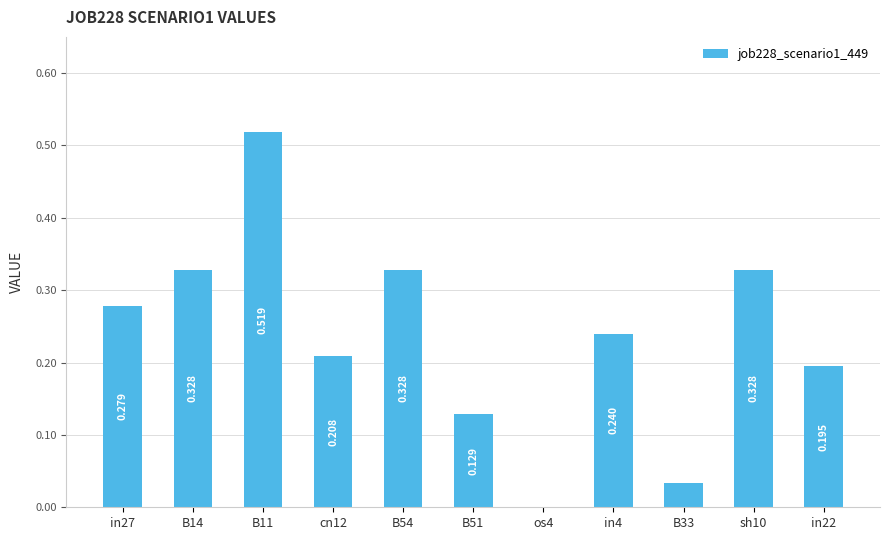

The value at in27 is 0.3. True or false?

True